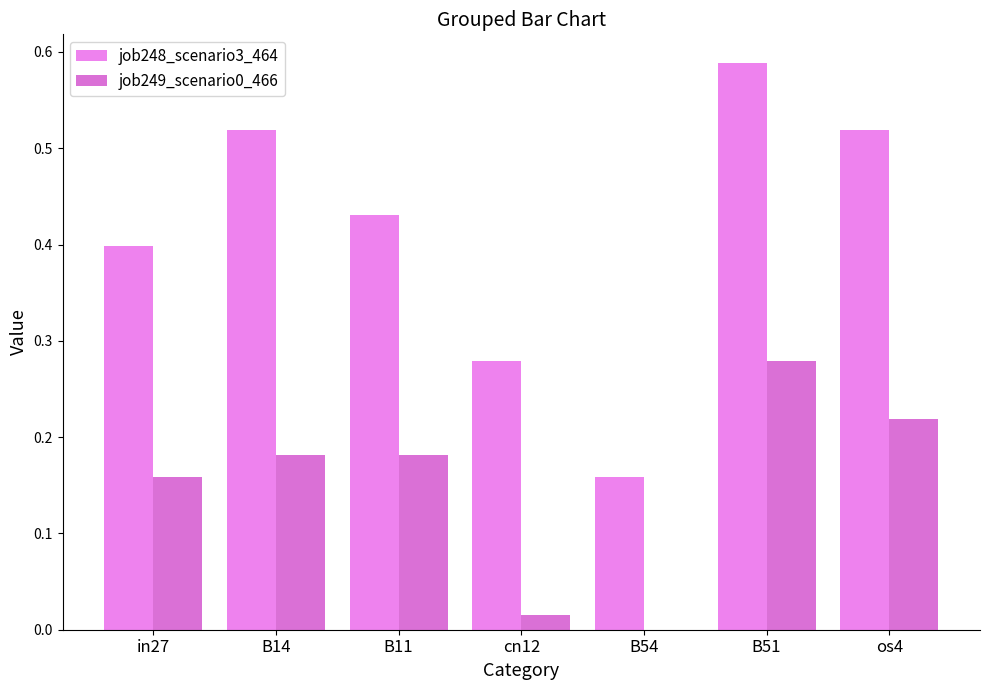

Rank the series by their maximum value, from highest to lowest.

job248_scenario3_464, job249_scenario0_466